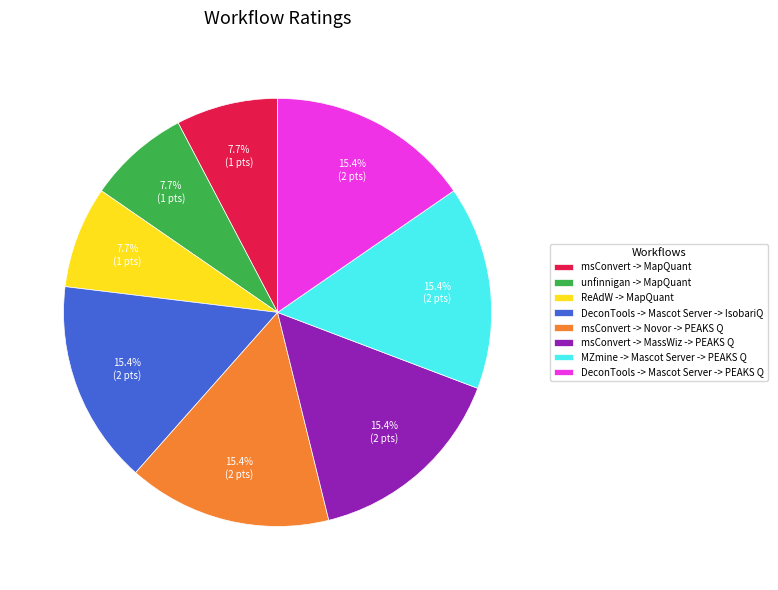

What portion of the pie excludes ReAdW -> MapQuant?

92.3%